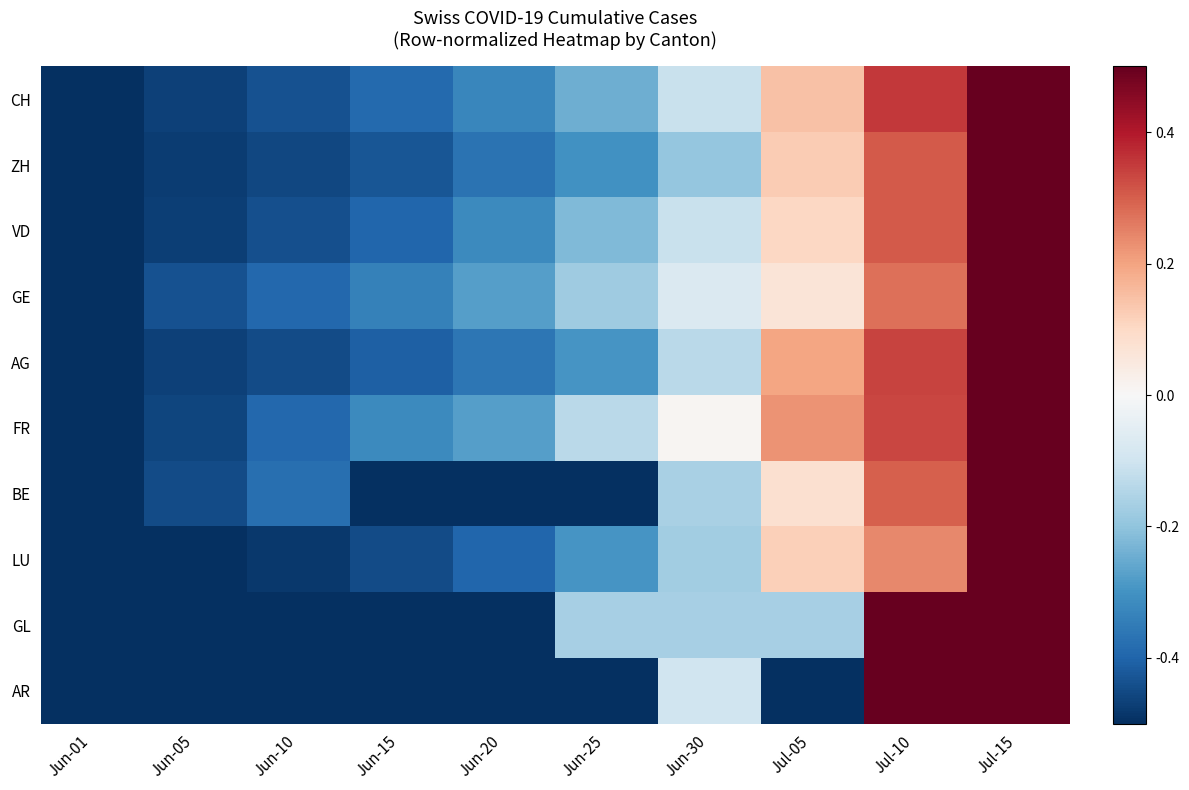

Reading right to left, list all the values displayed in this chart.

CH: Jul-15=0.5	Jul-10=0.4	Jul-05=0.1	Jun-30=-0.1	Jun-25=-0.2	Jun-20=-0.3	Jun-15=-0.4	Jun-10=-0.4	Jun-05=-0.5	Jun-01=-0.5
ZH: Jul-15=0.5	Jul-10=0.3	Jul-05=0.1	Jun-30=-0.2	Jun-25=-0.3	Jun-20=-0.4	Jun-15=-0.4	Jun-10=-0.5	Jun-05=-0.5	Jun-01=-0.5
VD: Jul-15=0.5	Jul-10=0.3	Jul-05=0.1	Jun-30=-0.1	Jun-25=-0.2	Jun-20=-0.3	Jun-15=-0.4	Jun-10=-0.4	Jun-05=-0.5	Jun-01=-0.5
GE: Jul-15=0.5	Jul-10=0.3	Jul-05=0.1	Jun-30=-0.1	Jun-25=-0.2	Jun-20=-0.3	Jun-15=-0.3	Jun-10=-0.4	Jun-05=-0.4	Jun-01=-0.5
AG: Jul-15=0.5	Jul-10=0.3	Jul-05=0.2	Jun-30=-0.1	Jun-25=-0.3	Jun-20=-0.4	Jun-15=-0.4	Jun-10=-0.4	Jun-05=-0.5	Jun-01=-0.5
FR: Jul-15=0.5	Jul-10=0.3	Jul-05=0.2	Jun-30=0.0	Jun-25=-0.1	Jun-20=-0.3	Jun-15=-0.3	Jun-10=-0.4	Jun-05=-0.5	Jun-01=-0.5
BE: Jul-15=0.5	Jul-10=0.3	Jul-05=0.1	Jun-30=-0.2	Jun-25=-0.5	Jun-20=-0.5	Jun-15=-0.5	Jun-10=-0.4	Jun-05=-0.4	Jun-01=-0.5
LU: Jul-15=0.5	Jul-10=0.2	Jul-05=0.1	Jun-30=-0.2	Jun-25=-0.3	Jun-20=-0.4	Jun-15=-0.4	Jun-10=-0.5	Jun-05=-0.5	Jun-01=-0.5
GL: Jul-15=0.5	Jul-10=0.5	Jul-05=-0.2	Jun-30=-0.2	Jun-25=-0.2	Jun-20=-0.5	Jun-15=-0.5	Jun-10=-0.5	Jun-05=-0.5	Jun-01=-0.5
AR: Jul-15=0.5	Jul-10=0.5	Jul-05=-0.5	Jun-30=-0.1	Jun-25=-0.5	Jun-20=-0.5	Jun-15=-0.5	Jun-10=-0.5	Jun-05=-0.5	Jun-01=-0.5